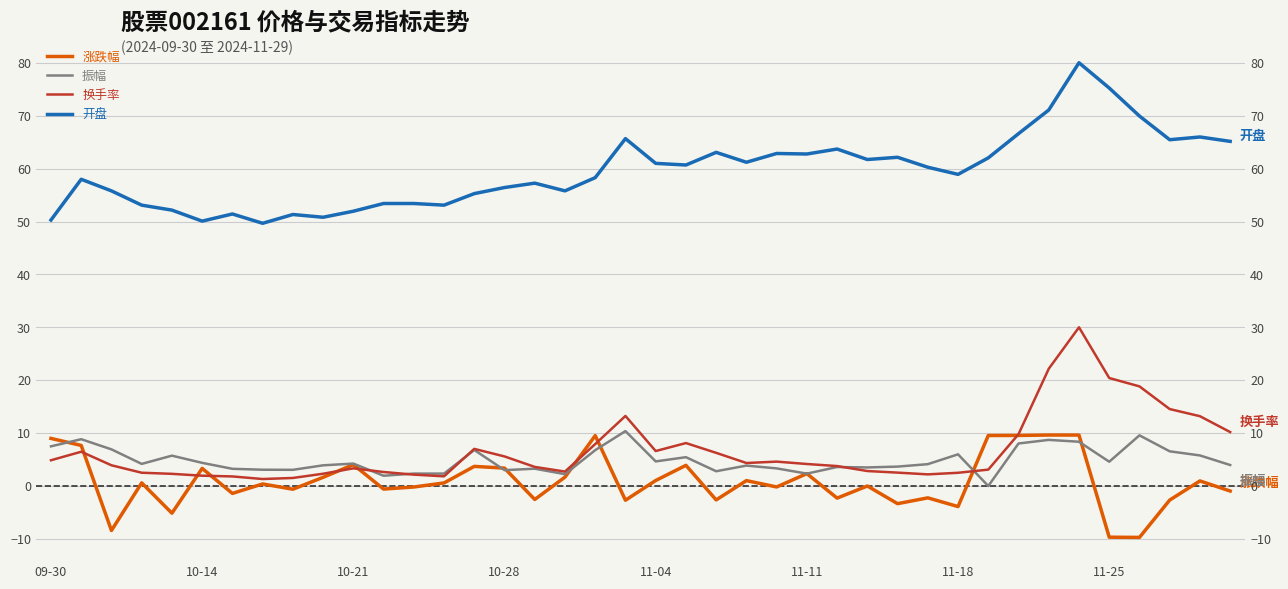

What is the sum of all 涨跌幅 values?

34.0